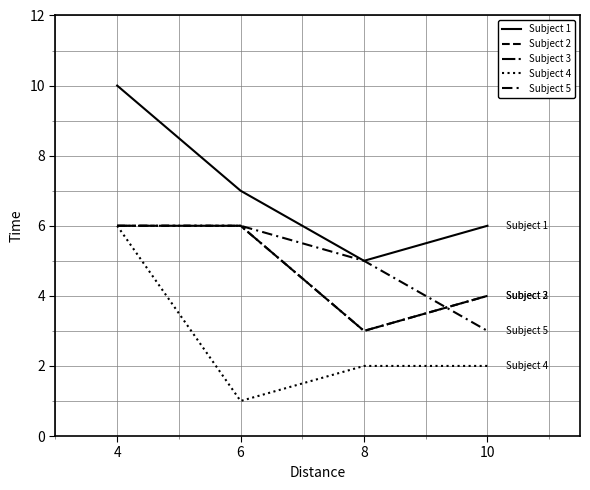

Is this an area chart (filled region under the line)?

No